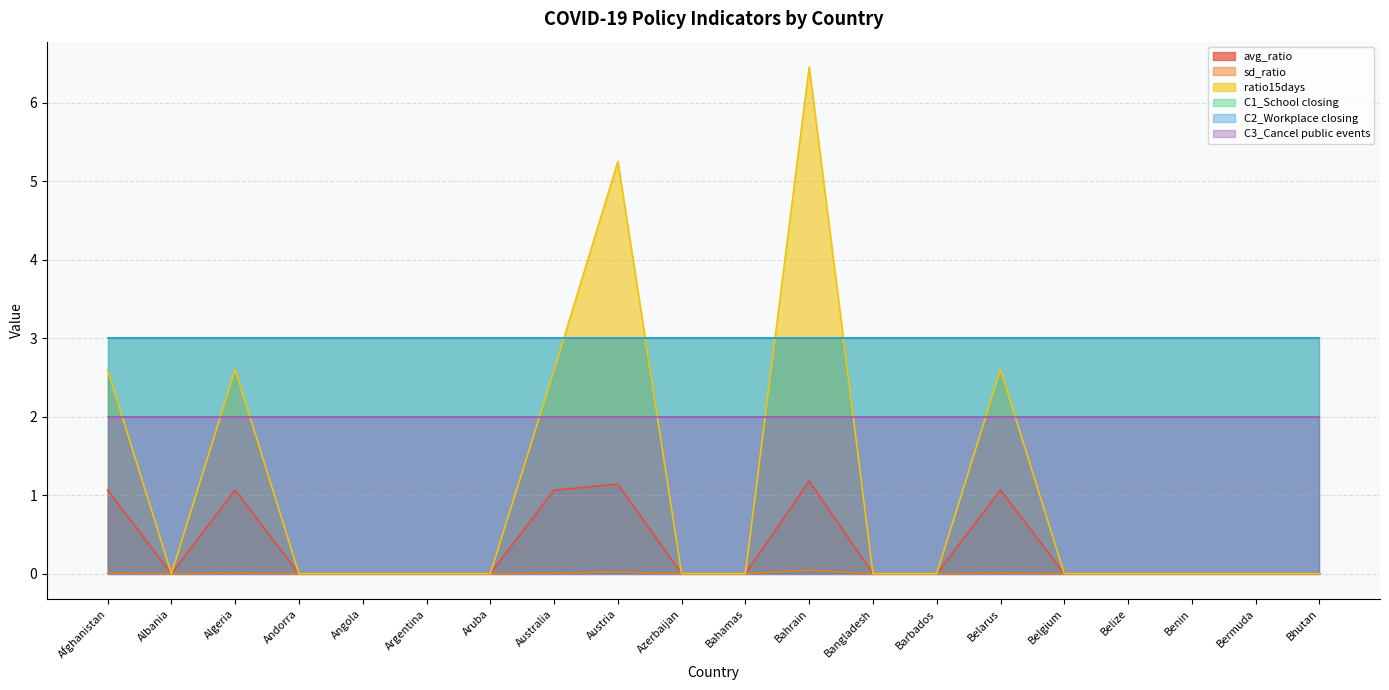

Which category has the lowest value across all series?

Albania